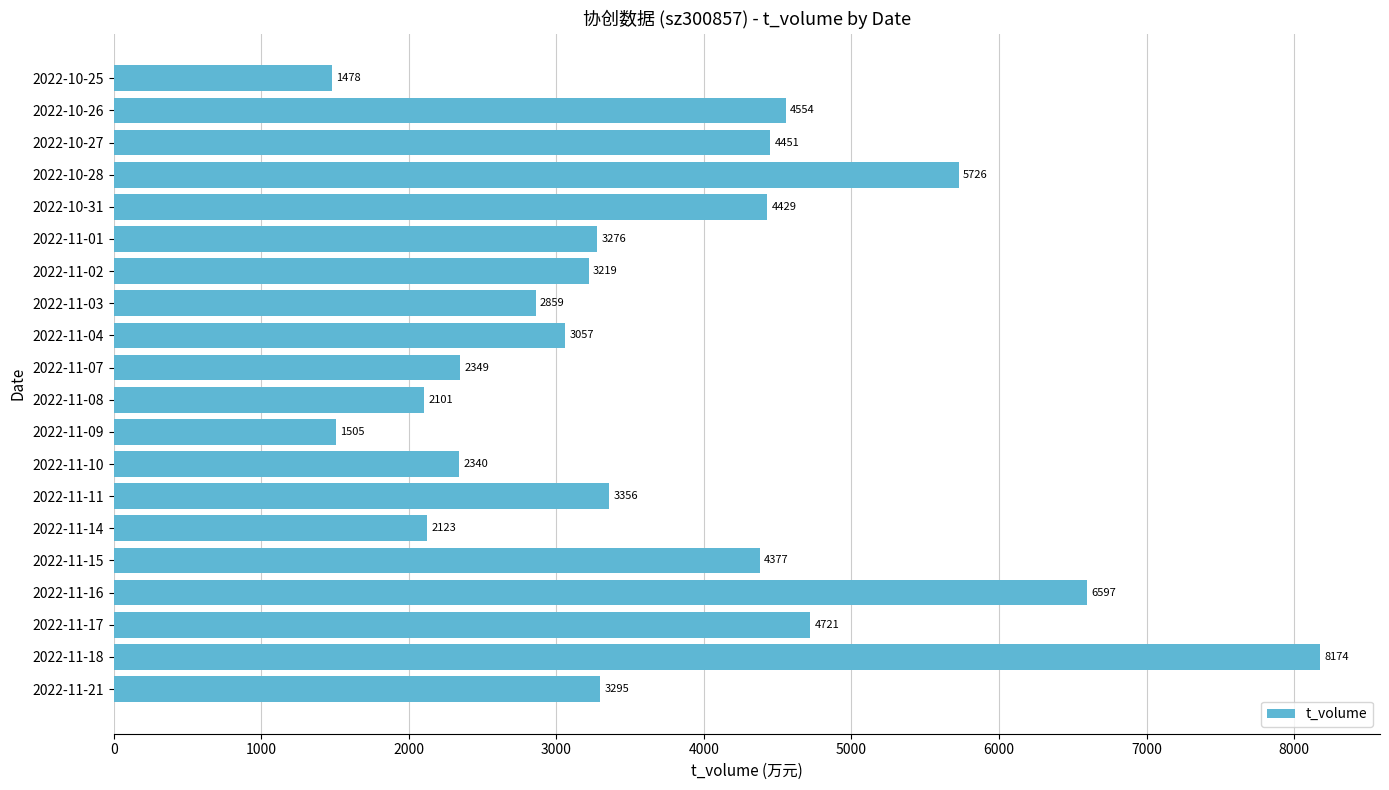

Does the chart contain any negative values?

No